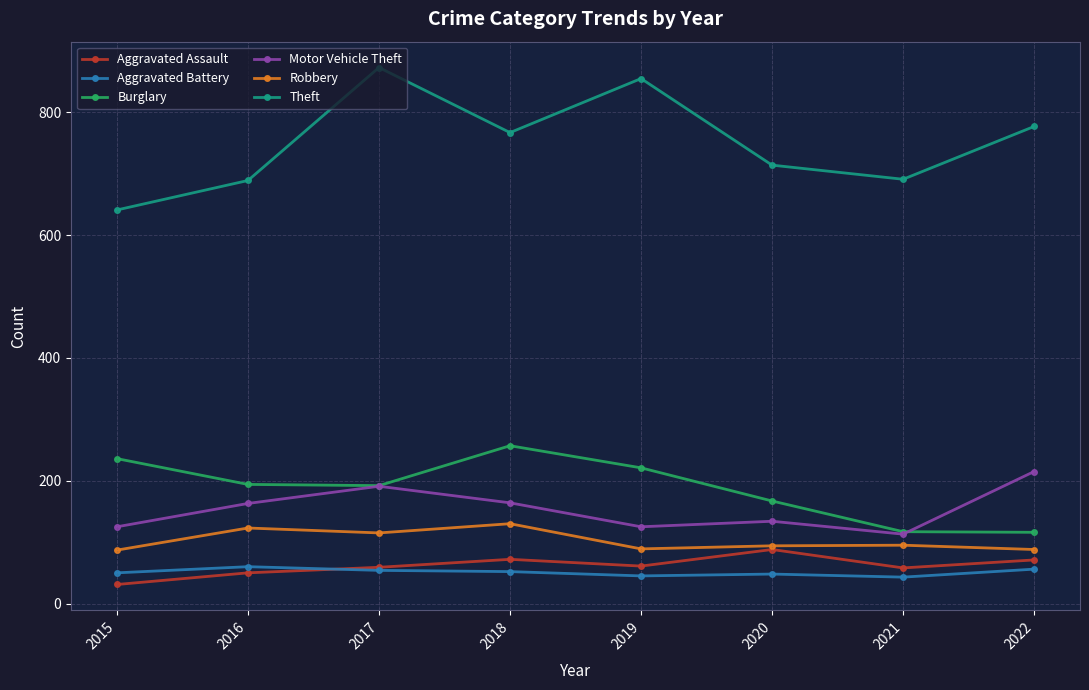

What is the maximum value for Motor Vehicle Theft?

215